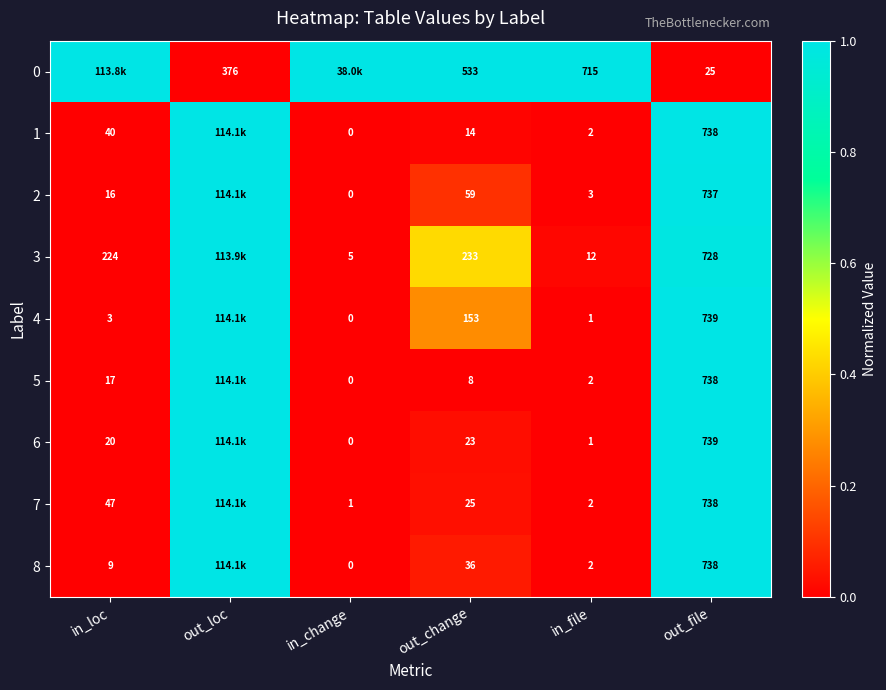

Is the value of 8 at in_loc greater than the value of 6 at in_loc?

No